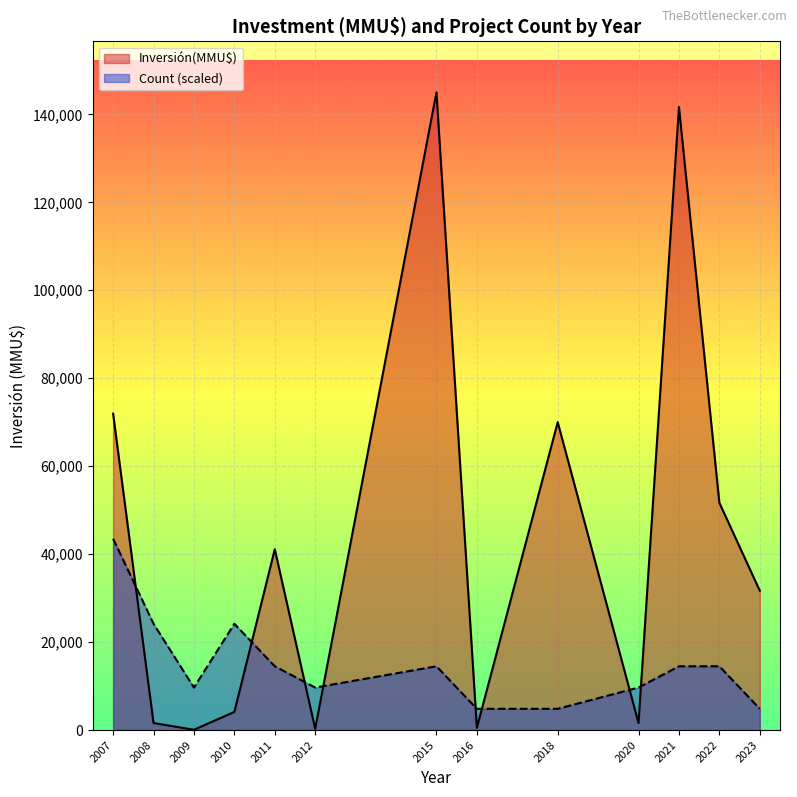

Which series ends up on top after the final intersection of Inversión(MMU$) and Count (scaled)?

Inversión(MMU$)